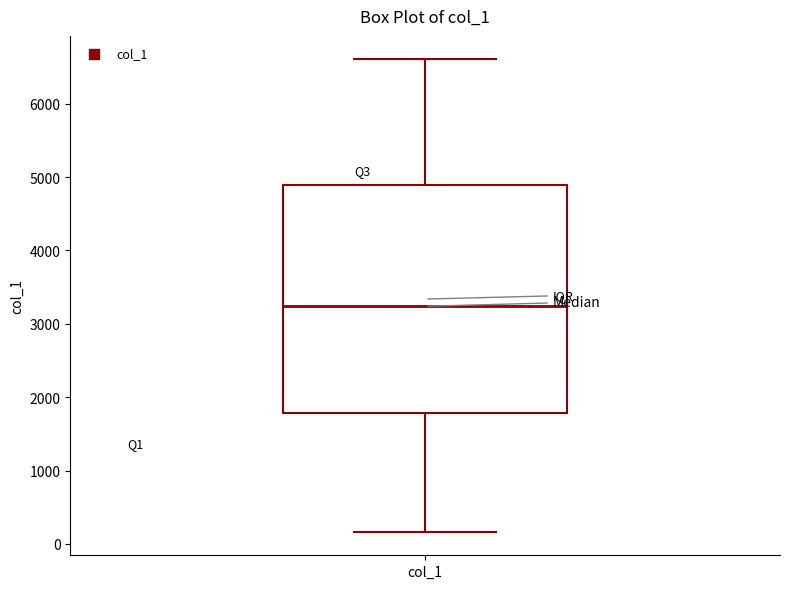

Read this box plot against the y-axis: the position of the median line, the range covered by the box, and the ends of both whiskers. The values are not printed on the chart, so give them approximately, as read against the axis.

median 3200, box 1800 to 4900, whiskers 200 to 6600